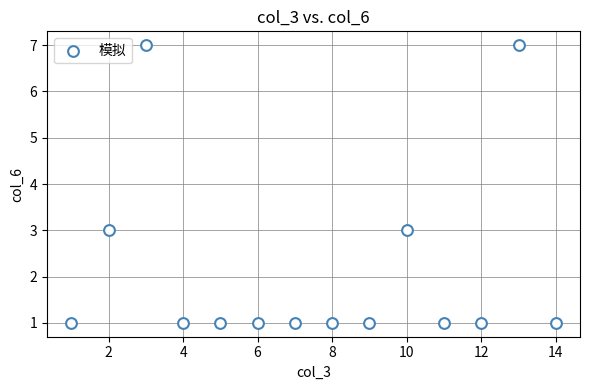

What is the range of X values (max minus min)?

13